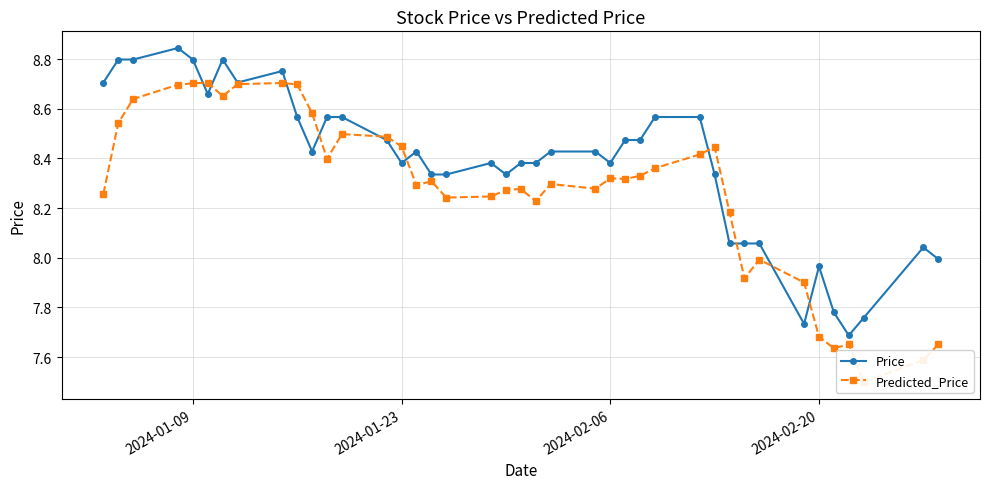

How many values in the Predicted_Price series exceed 8?

31